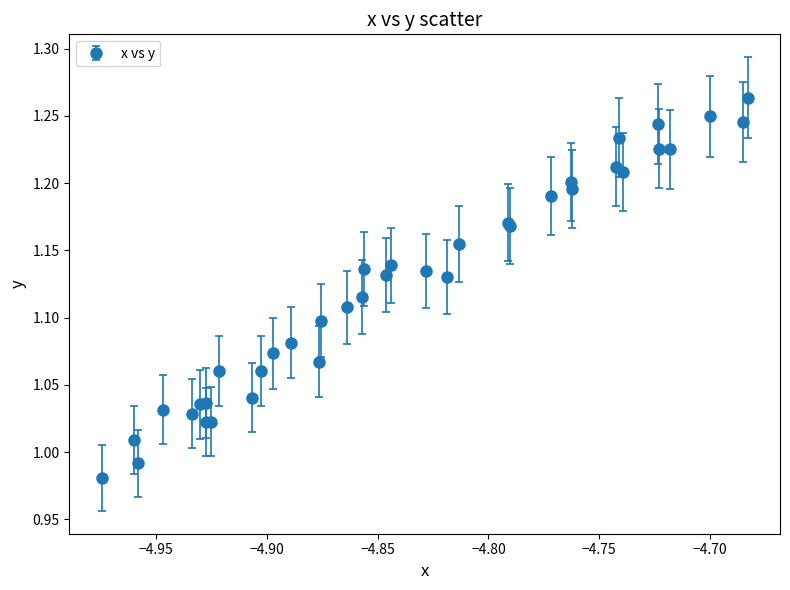

What is the sum of all values?

42.7